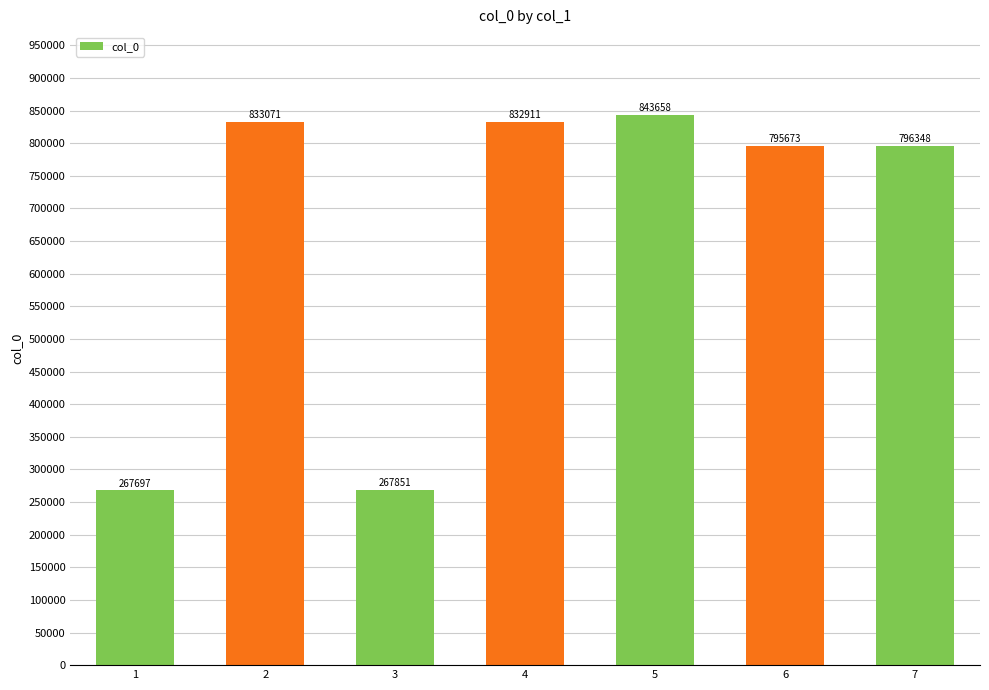

How many distinct data groups are displayed?

1